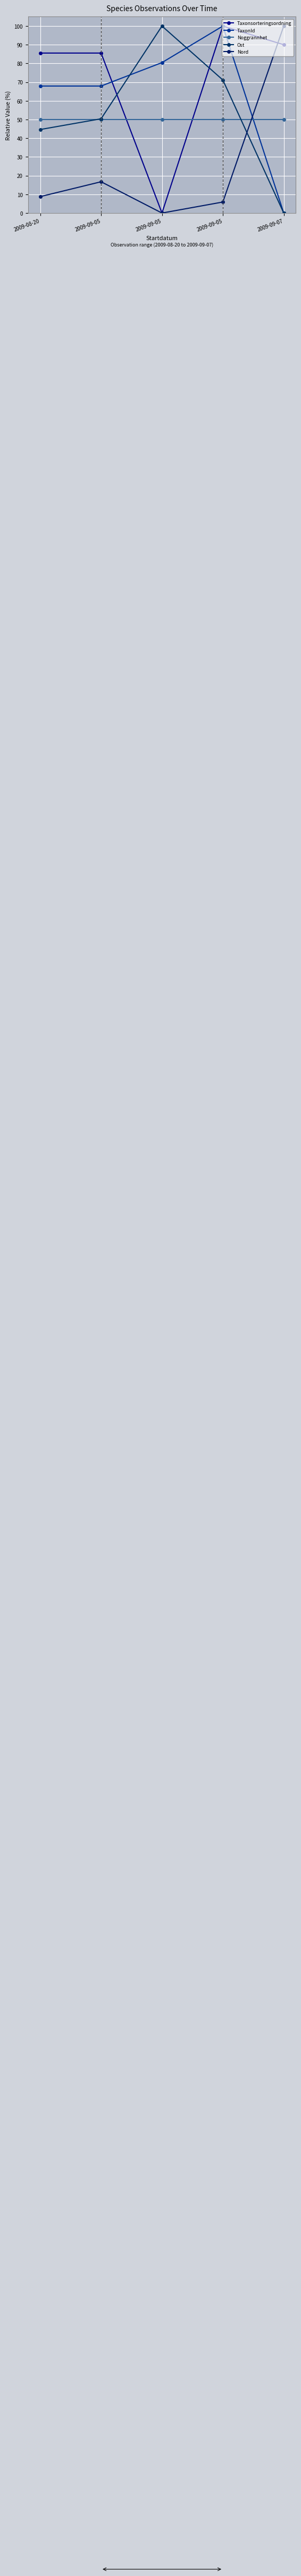

Which has a higher value, 2009-09-05 or 2009-09-05?

2009-09-05